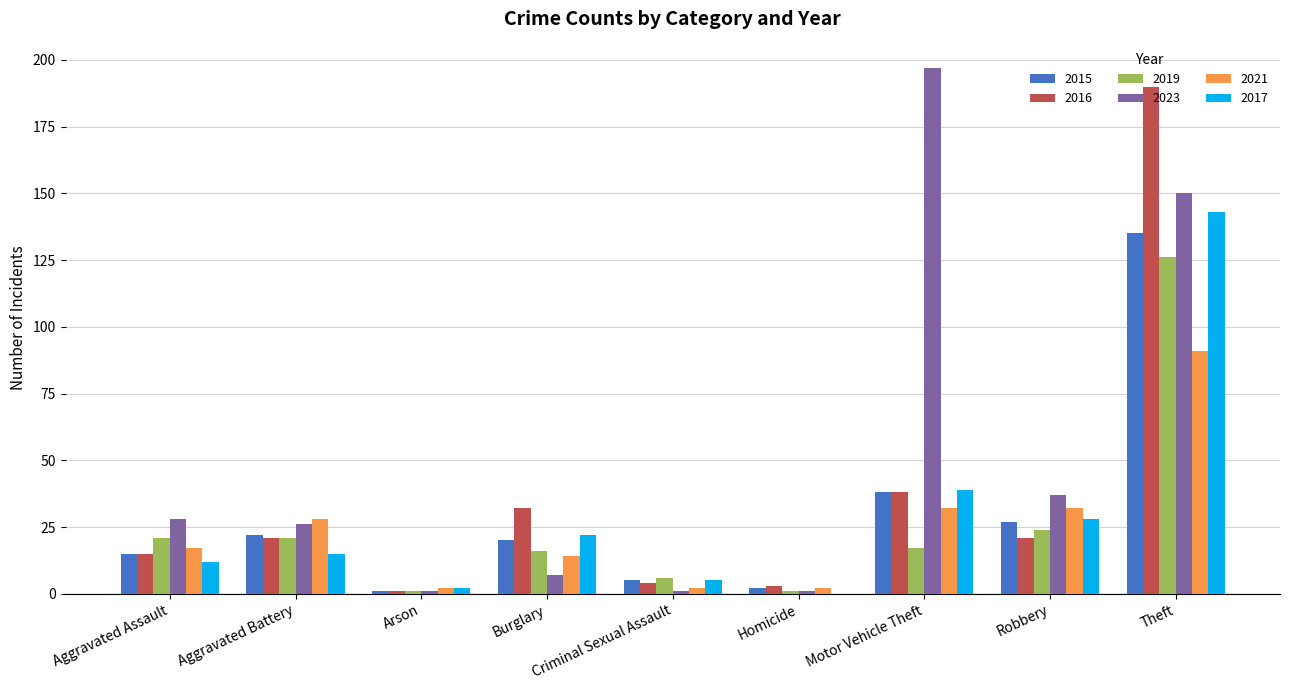

At which label does 2021 reach its peak?

Theft